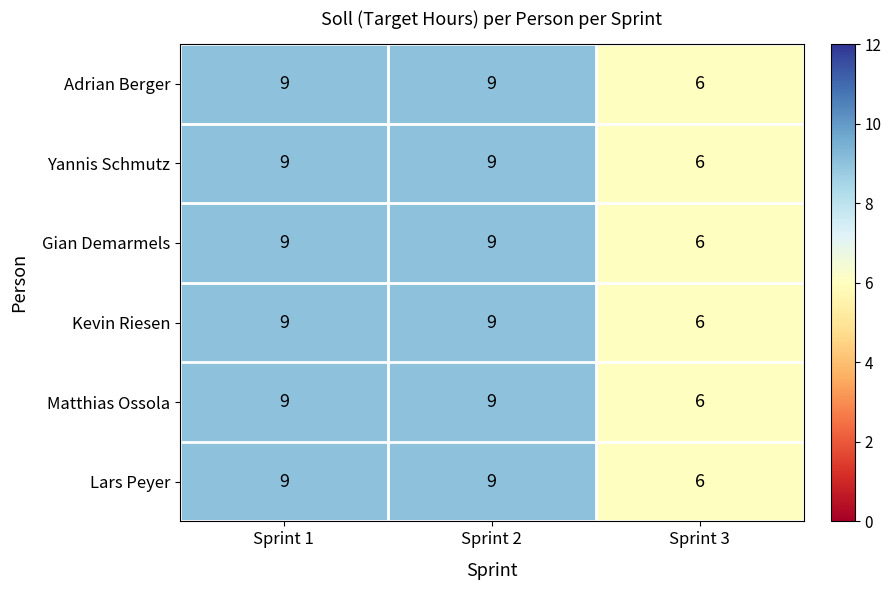

Count the number of data series in this chart.

6